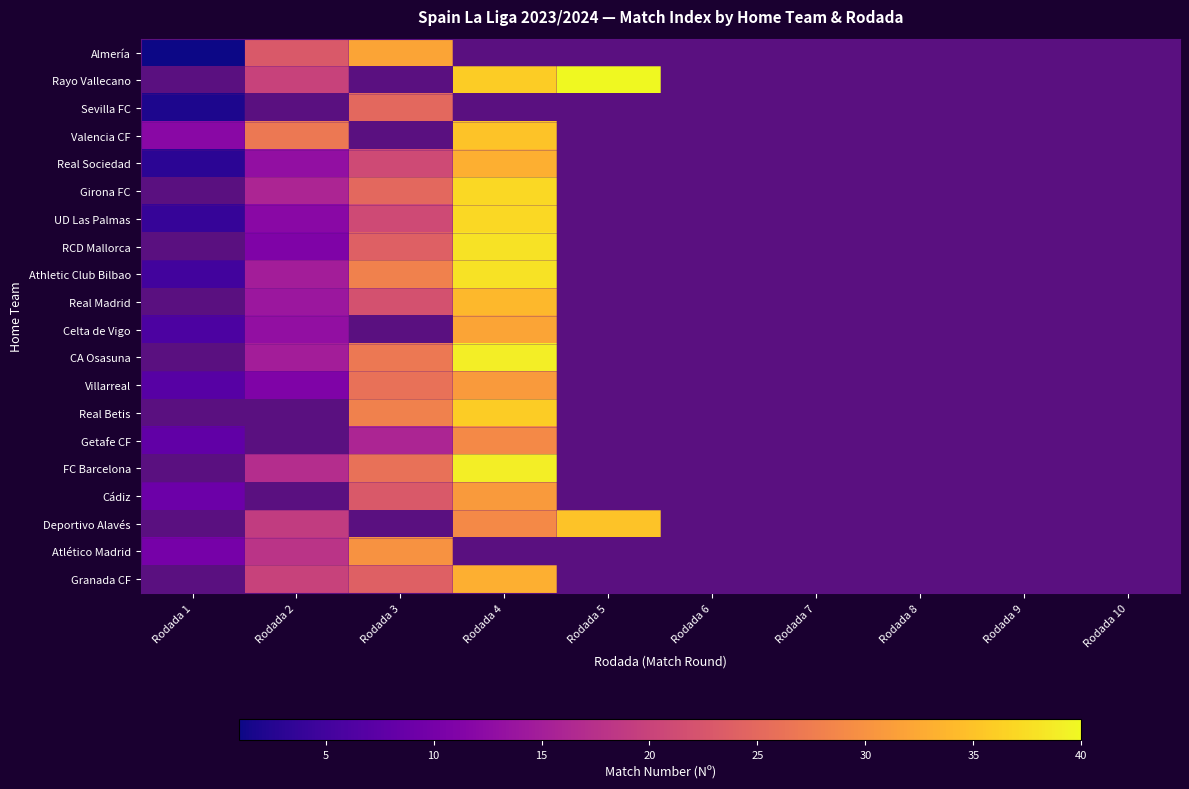

List the series in order of their peak value, highest first.

Valencia CF, Real Sociedad, Girona FC, UD Las Palmas, RCD Mallorca, Athletic Club Bilbao, Real Madrid, Celta de Vigo, CA Osasuna, Villarreal, Real Betis, Getafe CF, FC Barcelona, Cádiz, Deportivo Alavés, Atlético Madrid, Granada CF, Almería, Rayo Vallecano, Sevilla FC